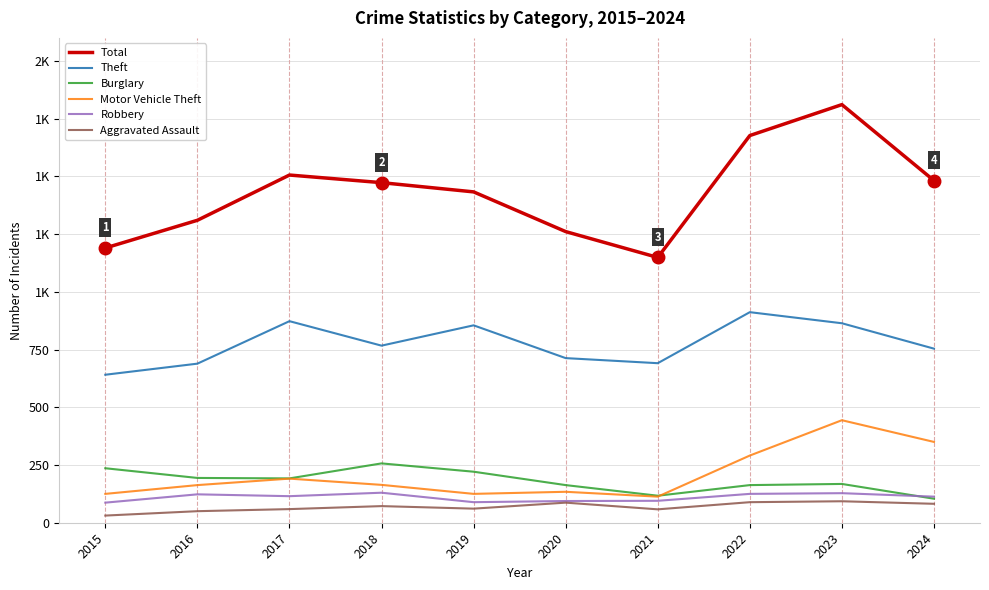

Reading left to right, what are all the values shown in this chart?

Total: 1190	1310	1506	1473	1433	1261	1149	1677	1811	1482
Theft: 641	689	873	767	855	713	691	912	864	754
Burglary: 236	194	192	257	221	163	117	163	168	104
Motor Vehicle Theft: 125	163	191	164	125	134	113	291	444	350
Robbery: 87	123	115	130	89	94	95	125	128	113
Aggravated Assault: 31	50	59	72	61	87	58	89	93	82